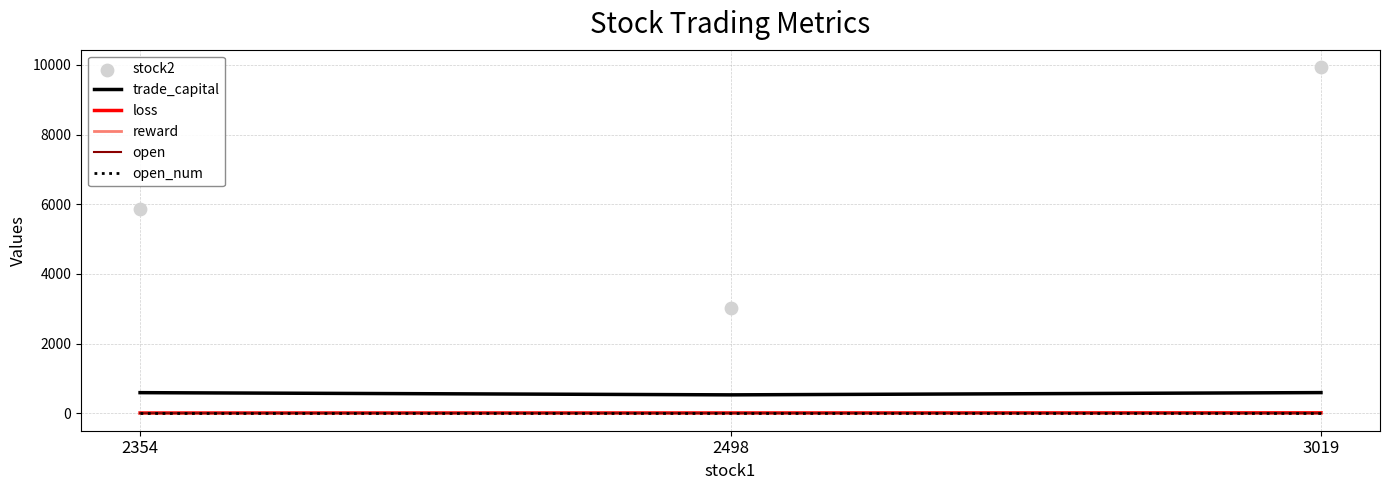

At how many categories does at least one series exceed 7334?

1